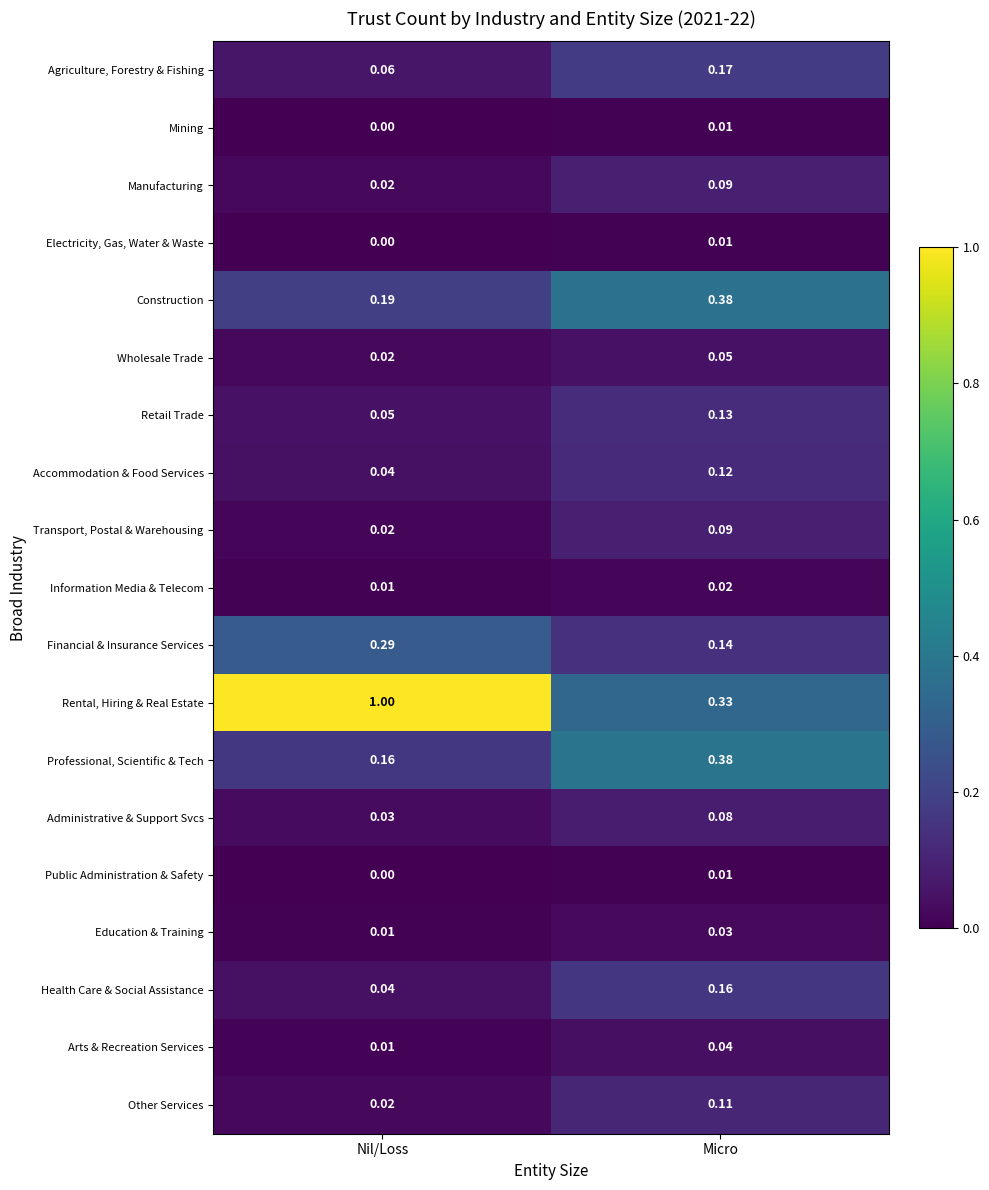

What is the total value across all series at Nil/Loss?

2.0